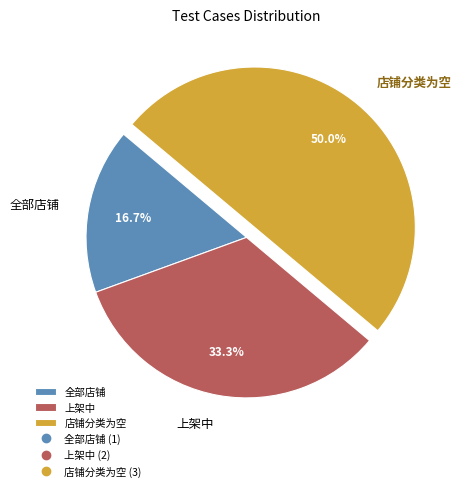

To the nearest percent, what is the combined percentage of 上架中 and 全部店铺?

50%